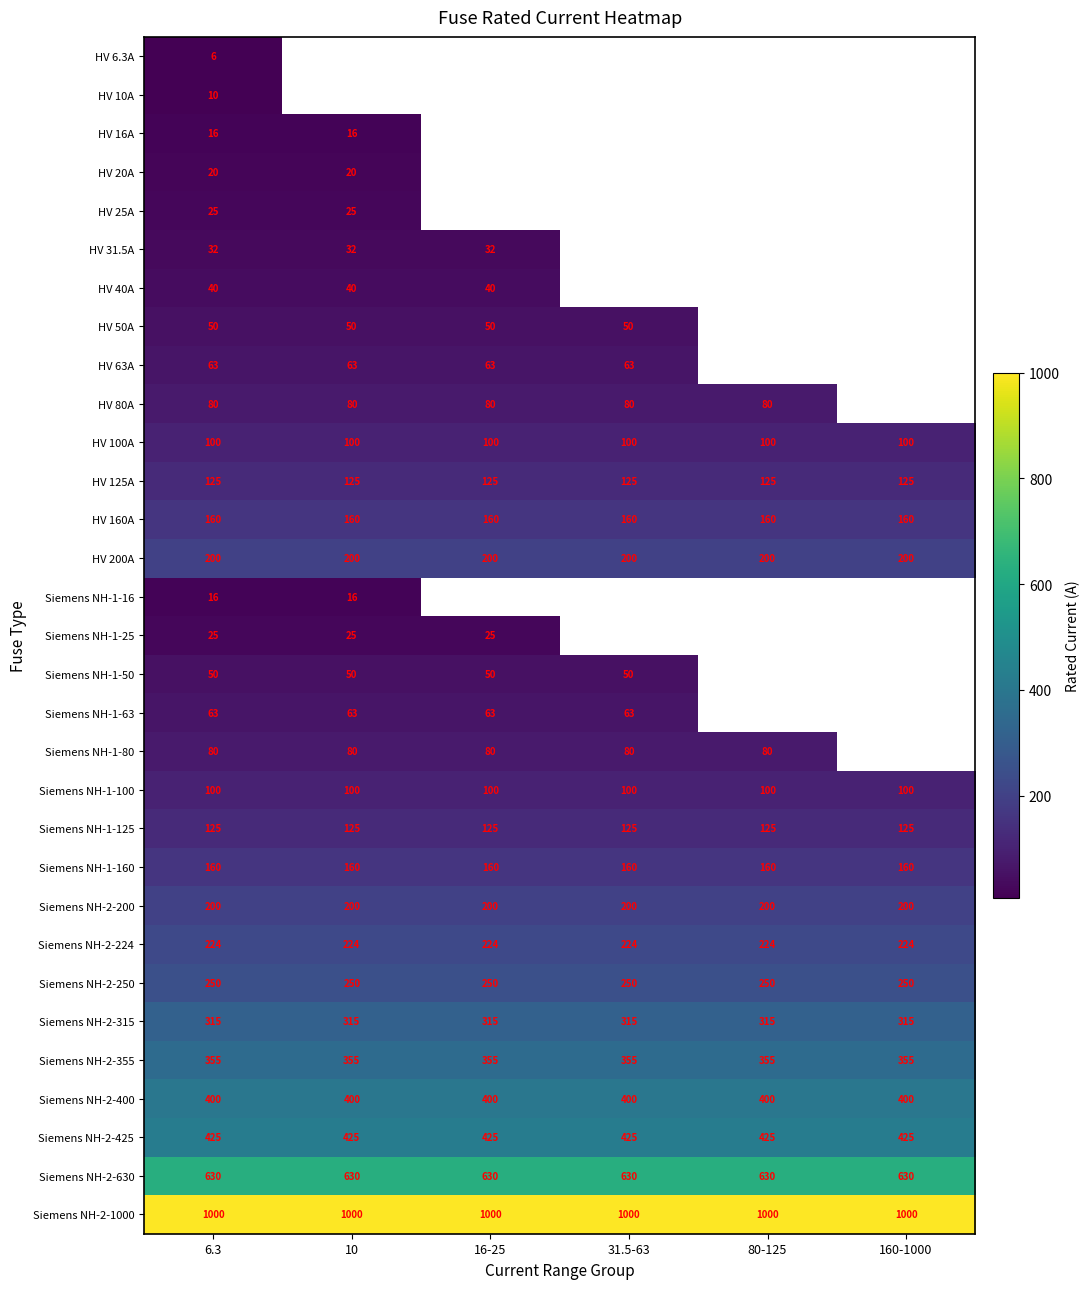

How many categories are shown in the chart?

6